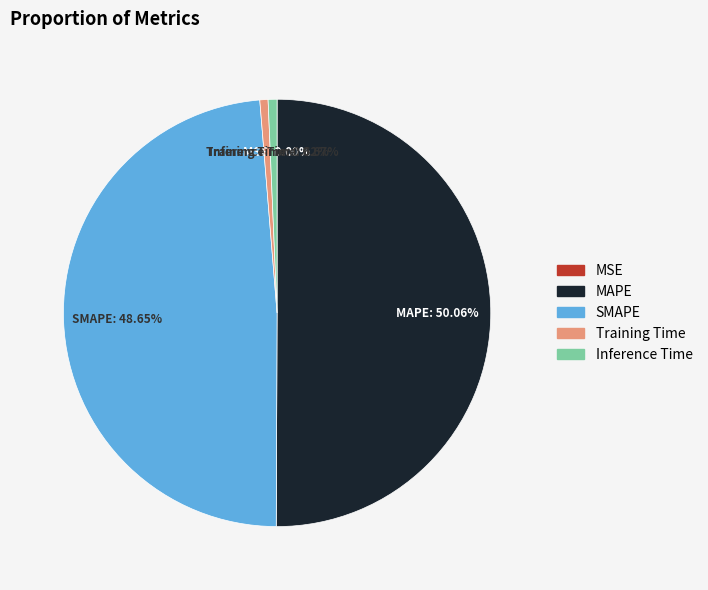

What percentage is the SMAPE slice, to the nearest percent?

49%